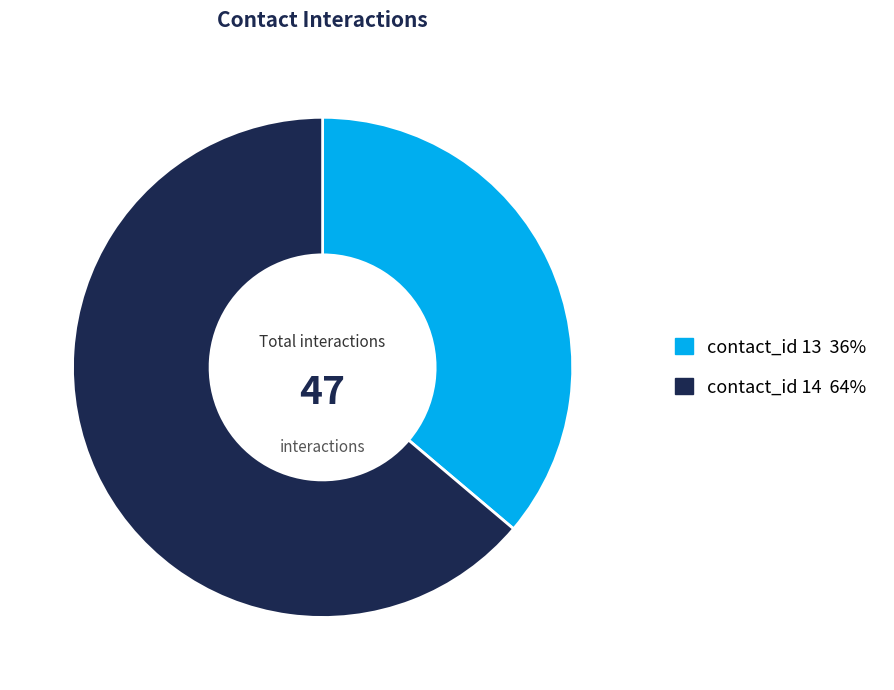

Is there a majority slice in this chart?

Yes